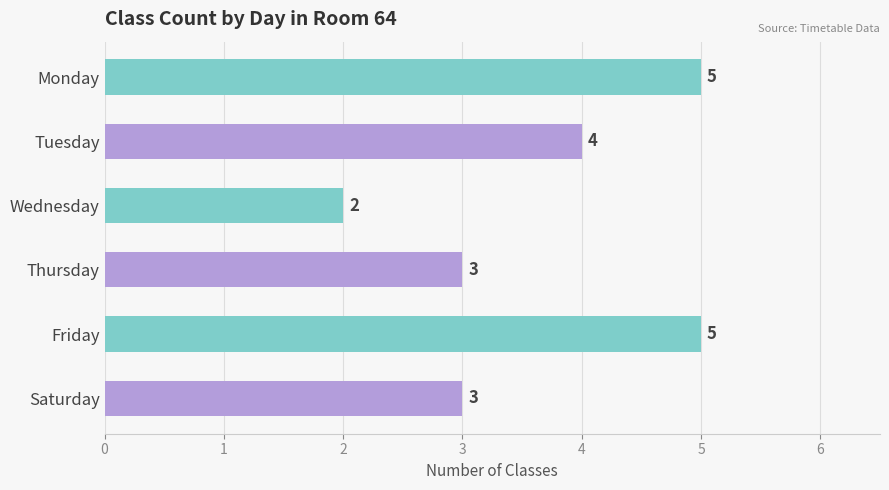

What is the sum of all values?

22